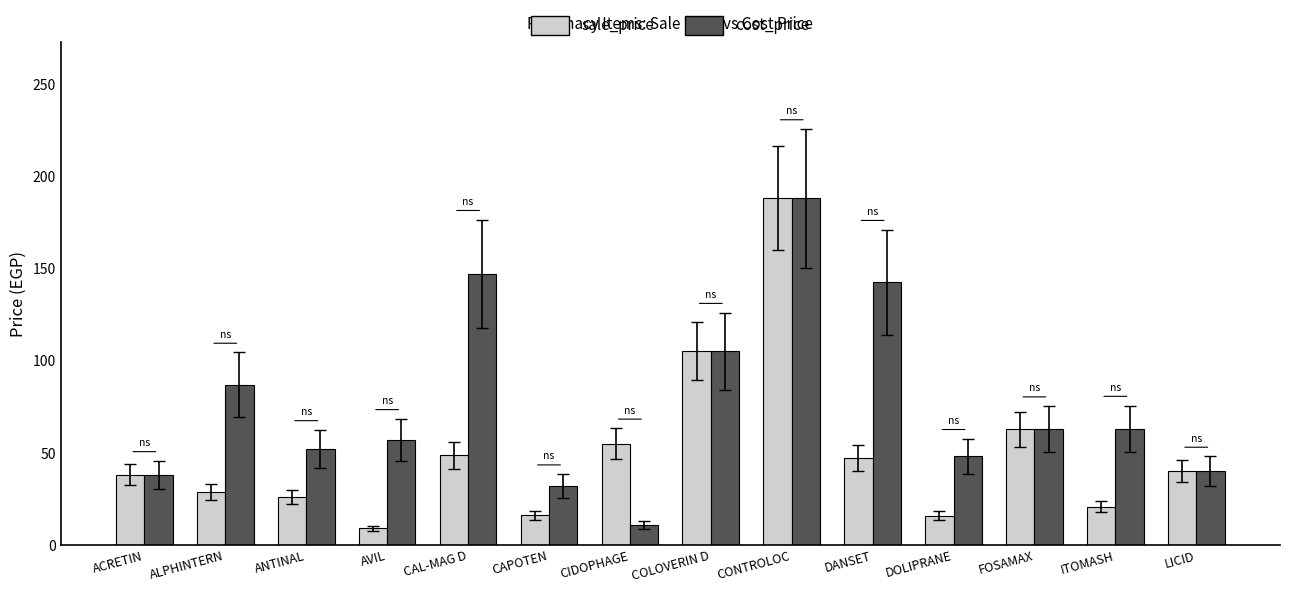

Which category has the highest value across all series?

CONTROLOC